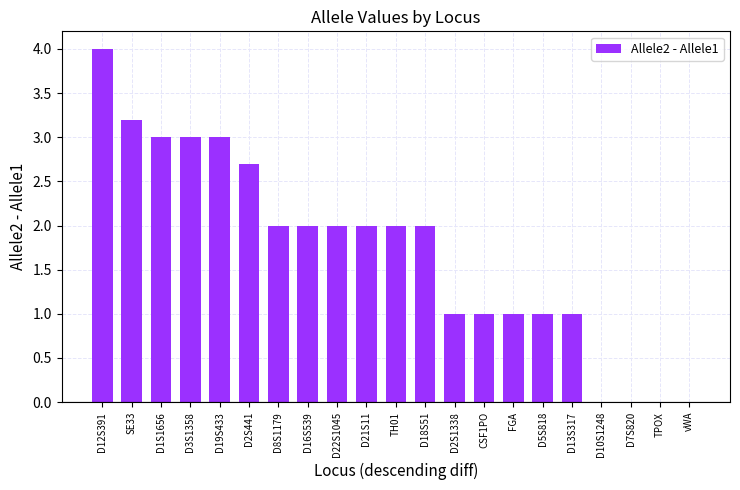

Which label corresponds to the largest value in the chart?

D12S391